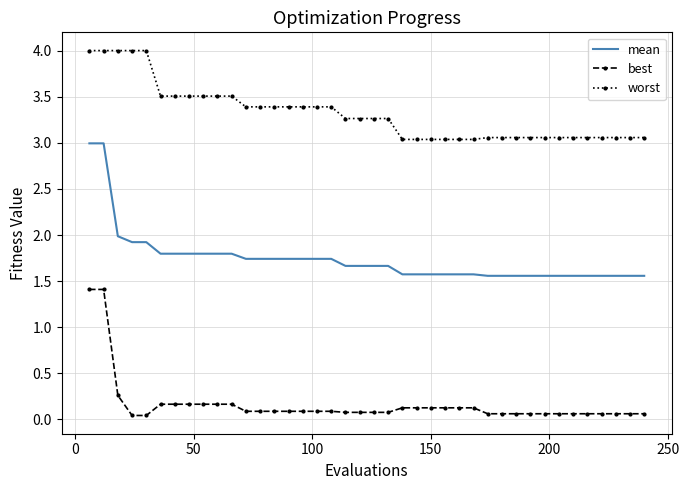

Which series has the widest spread of values?

mean